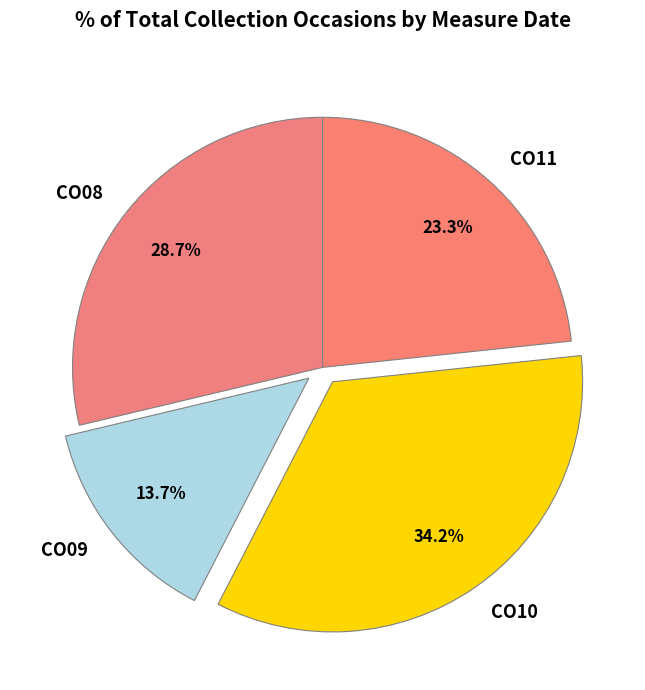

Count the number of slices in the pie.

4